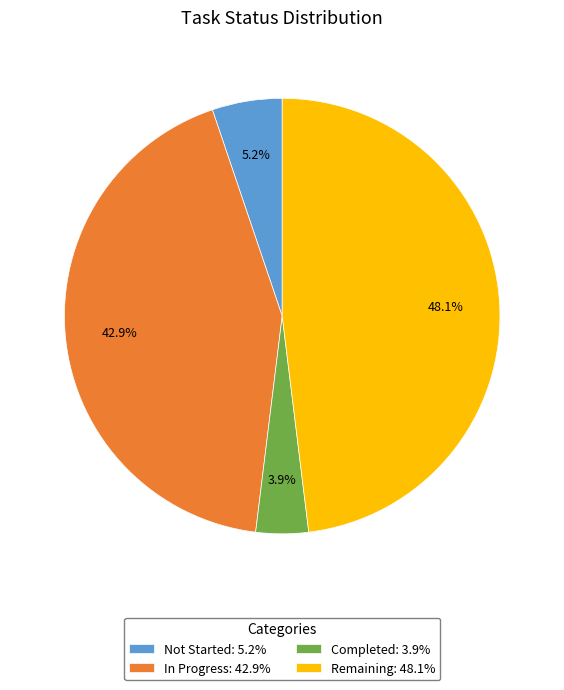

Which slice is the smallest?

Completed